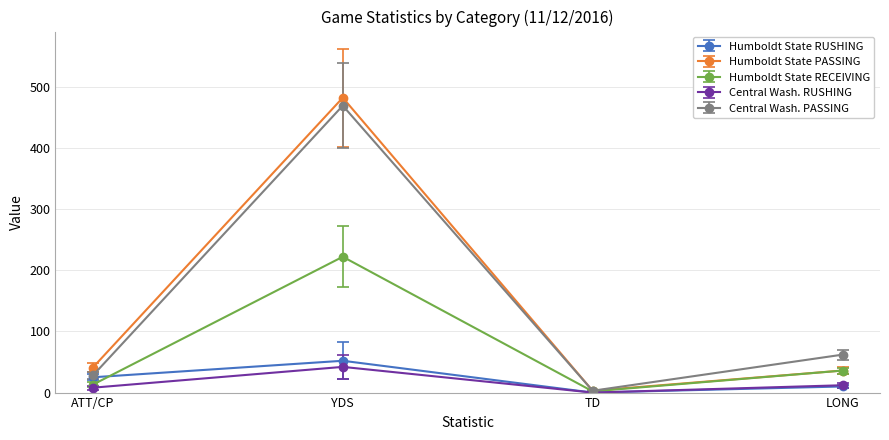

What is the sum of the Central Wash. PASSING values at TD and ATT/CP?

31